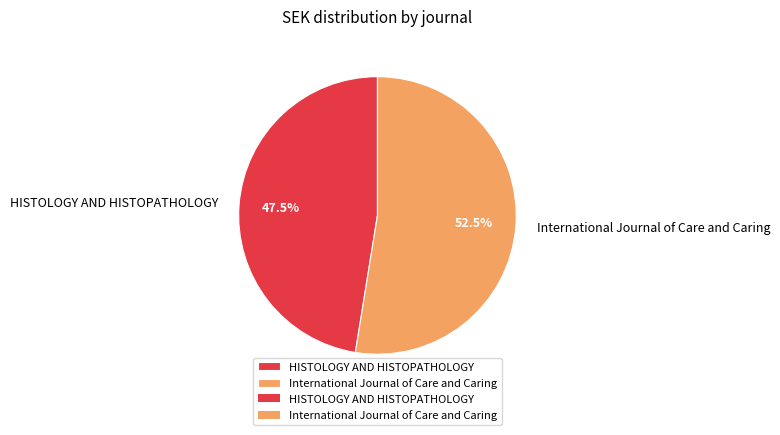

Rank the categories by value from highest to lowest.

International Journal of Care and Caring, HISTOLOGY AND HISTOPATHOLOGY